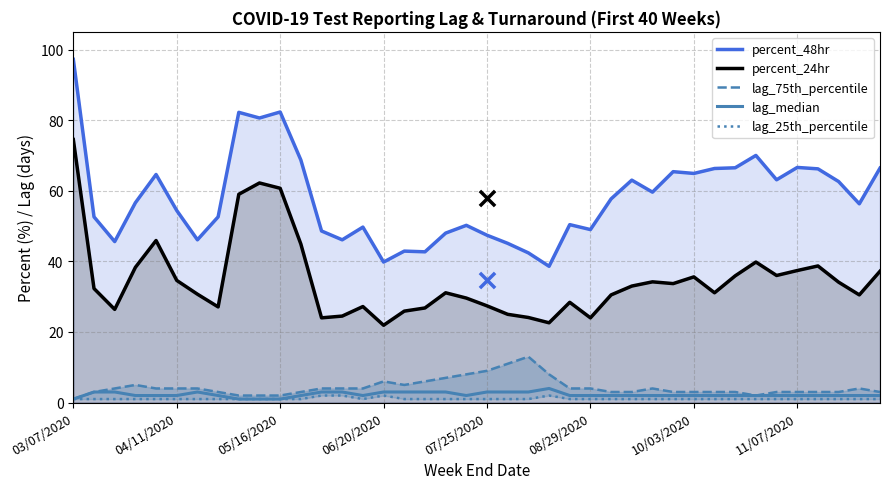

At how many categories does at least one series exceed 69?

5